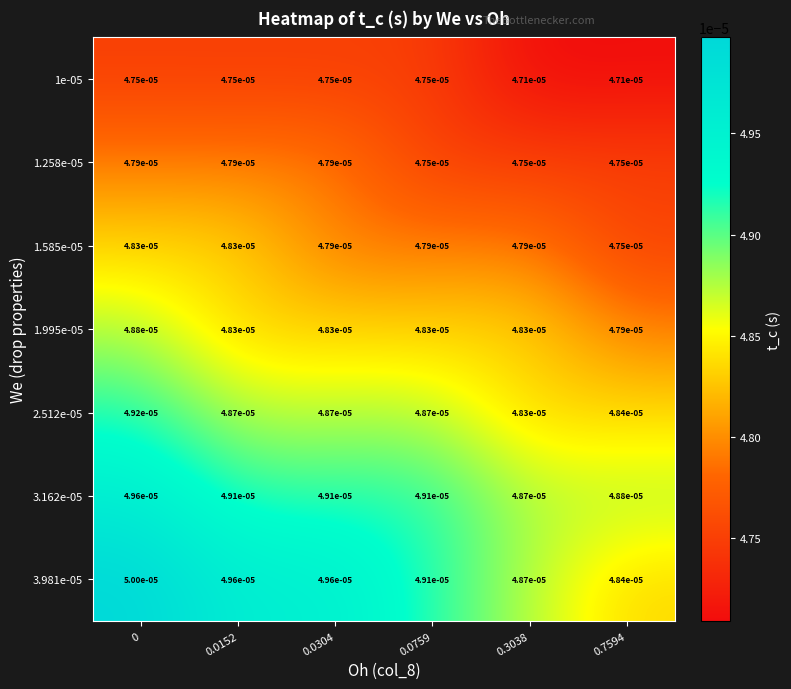

How many distinct data groups are displayed?

7